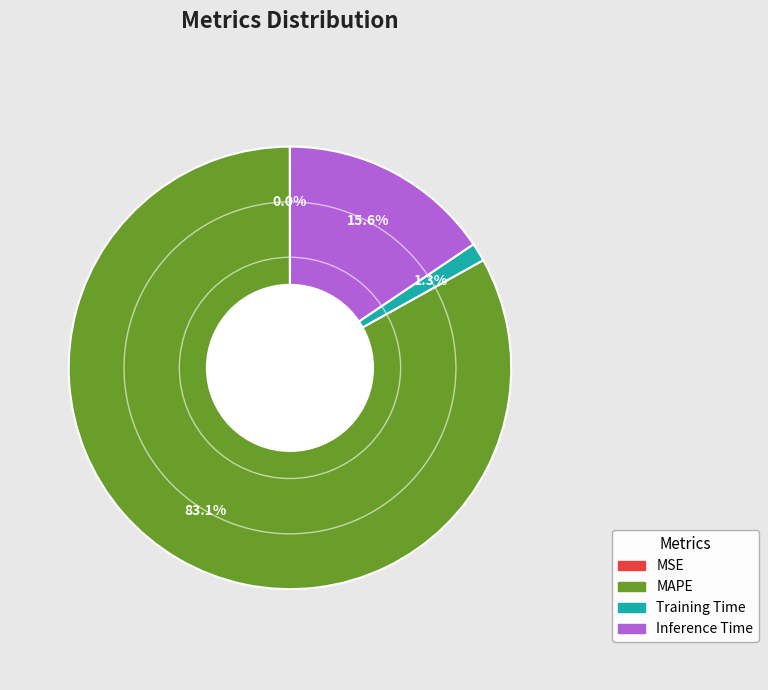

Is it true that Inference Time is 16% of the pie?

True